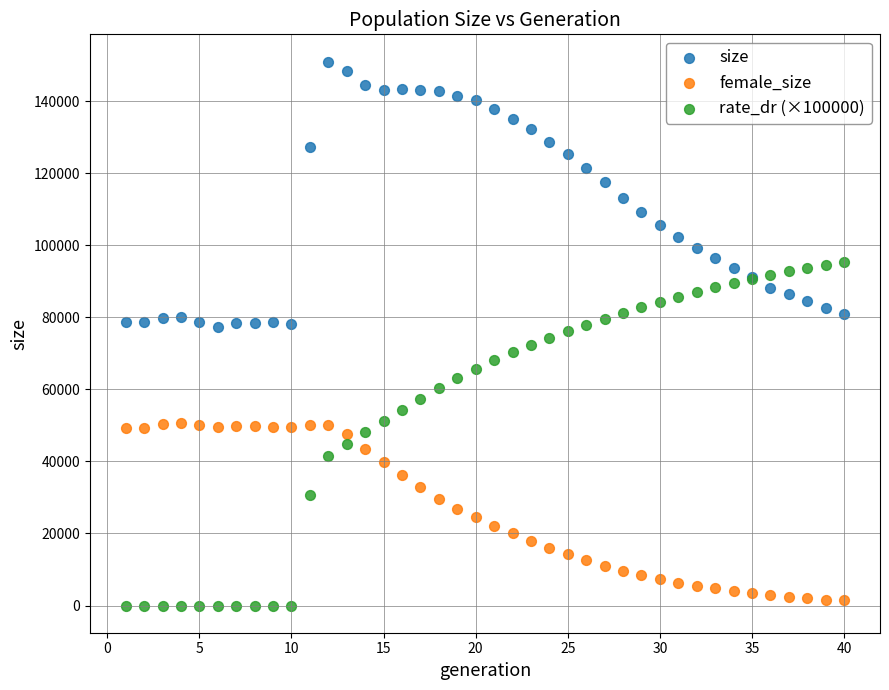

Which series has the widest spread of Y values?

rate_dr (×100000)